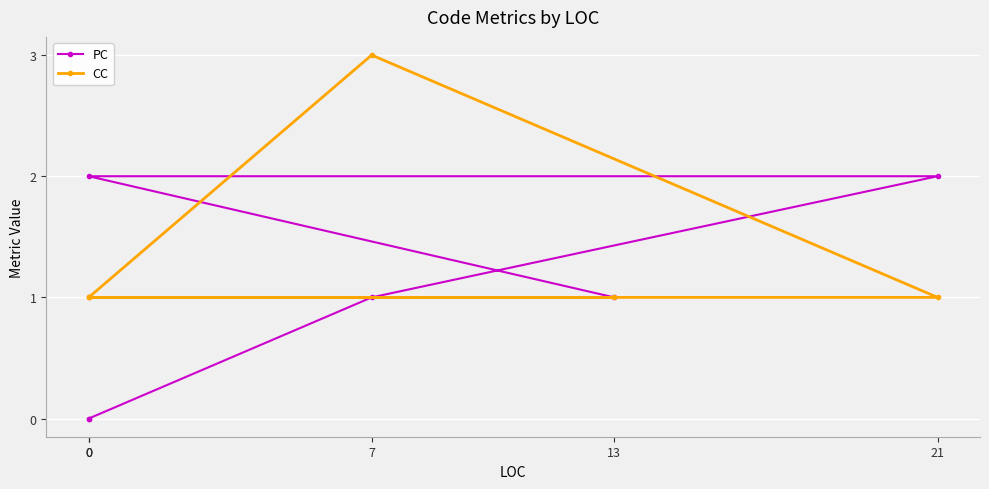

Which series has the largest range (max minus min)?

PC